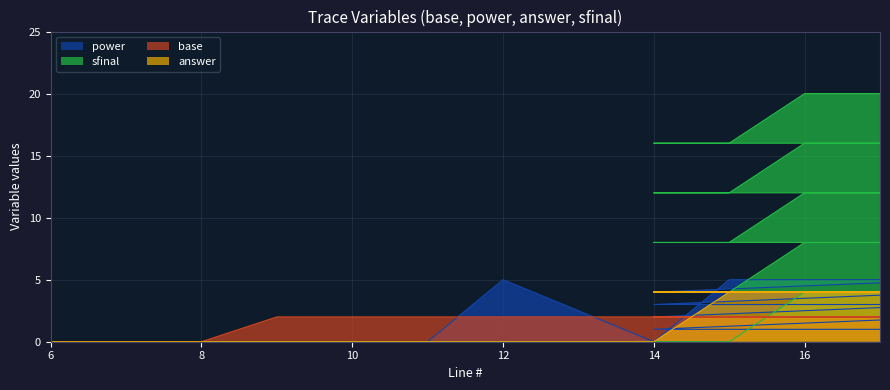

Which has a higher value, 6 or 14?

14